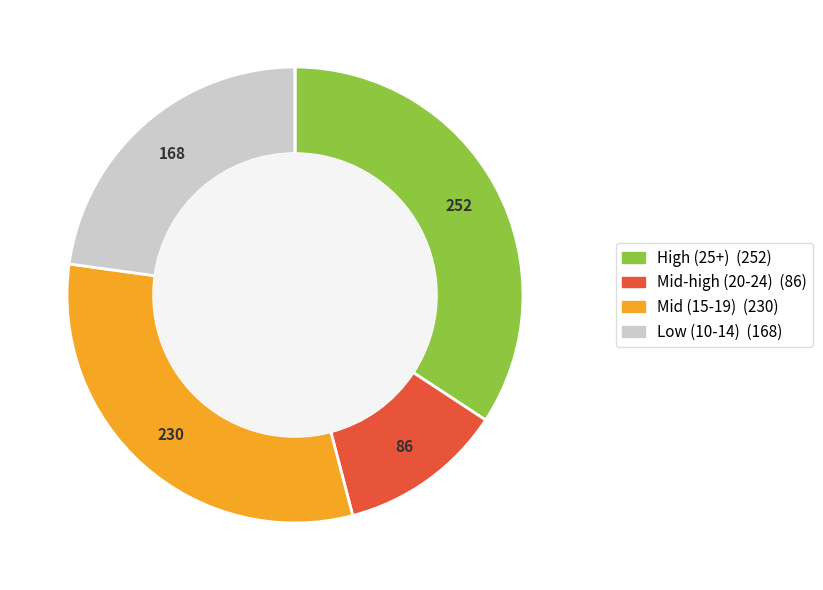

Is there a majority slice in this chart?

No